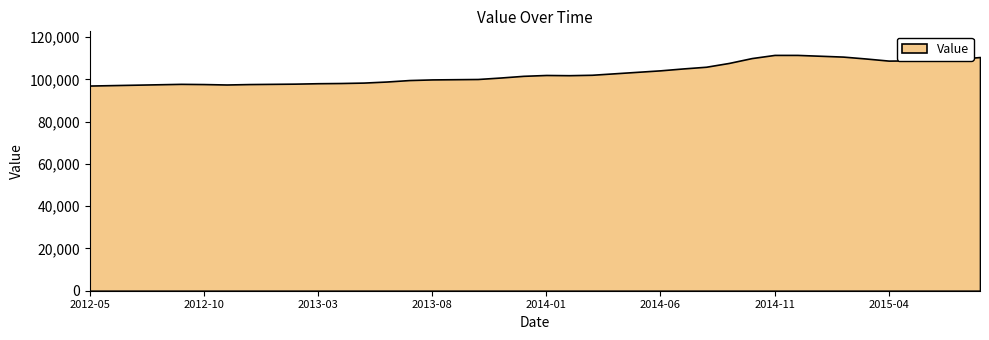

What is the difference between the values at 2014-11 and 2012-11?

14000